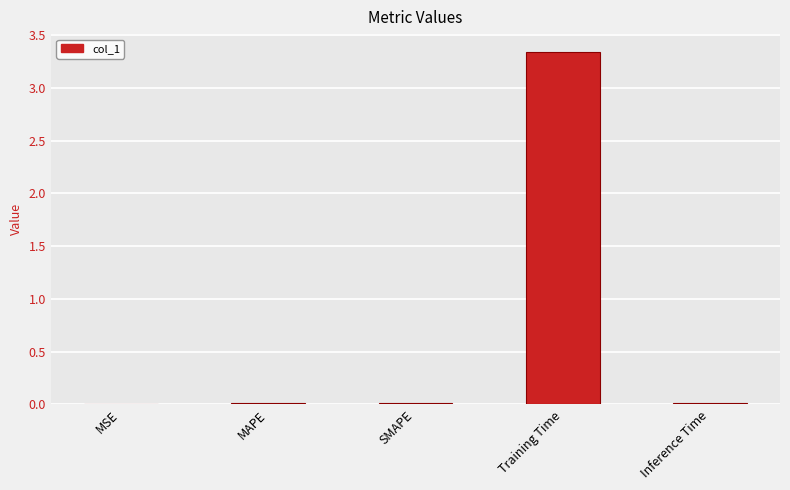

Which has a higher value, SMAPE or Training Time?

Training Time